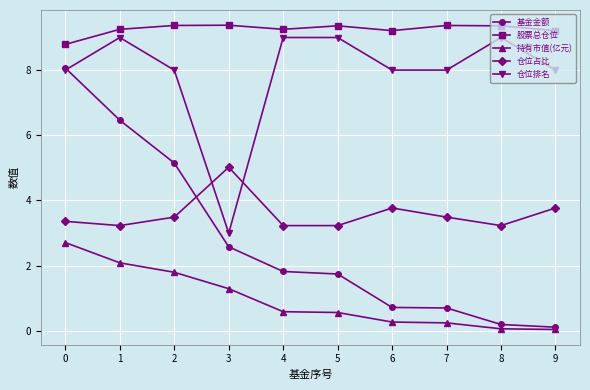

True or false: 股票总仓位 and 仓位排名 intersect in this chart.

False